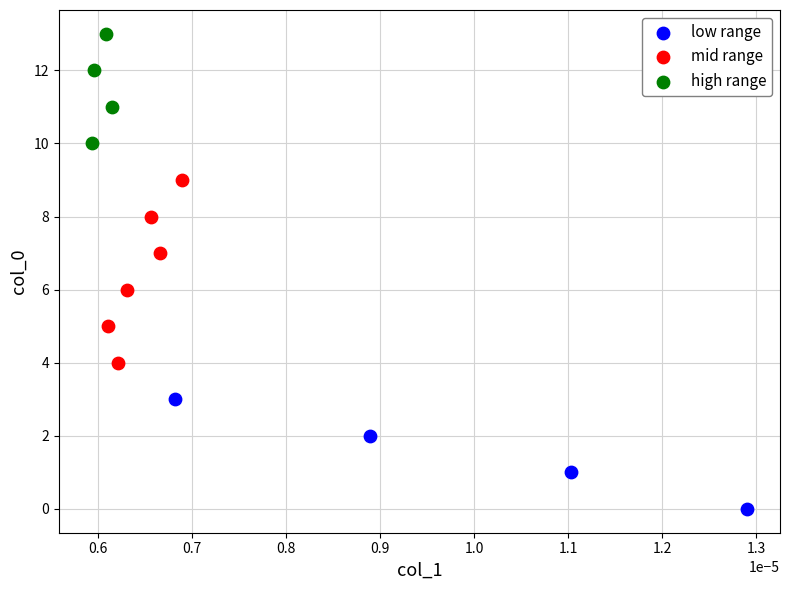

Which series reaches the maximum Y coordinate?

high range